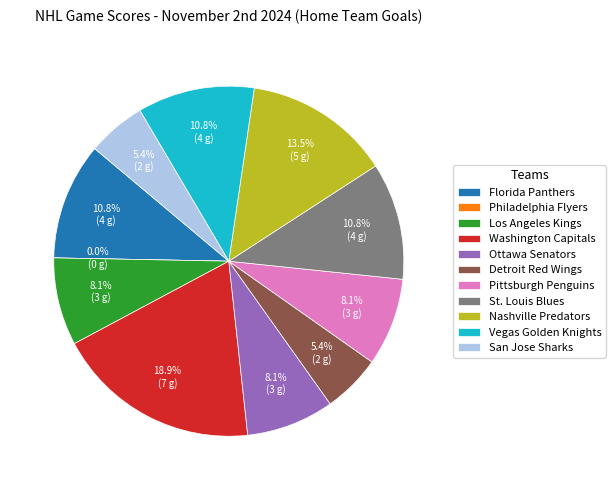

The Detroit Red Wings slice represents 5% of the pie. True or false?

True